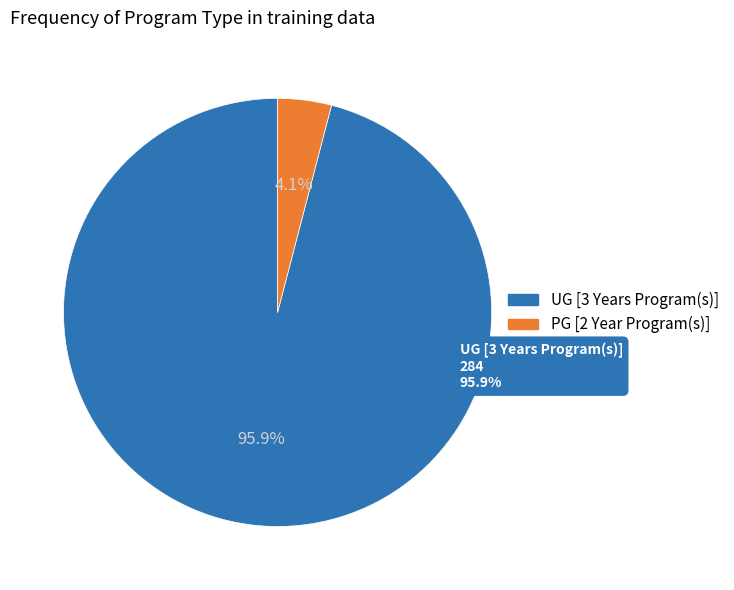

Is it true that PG [2 Year Program(s)] is 10% of the pie?

False